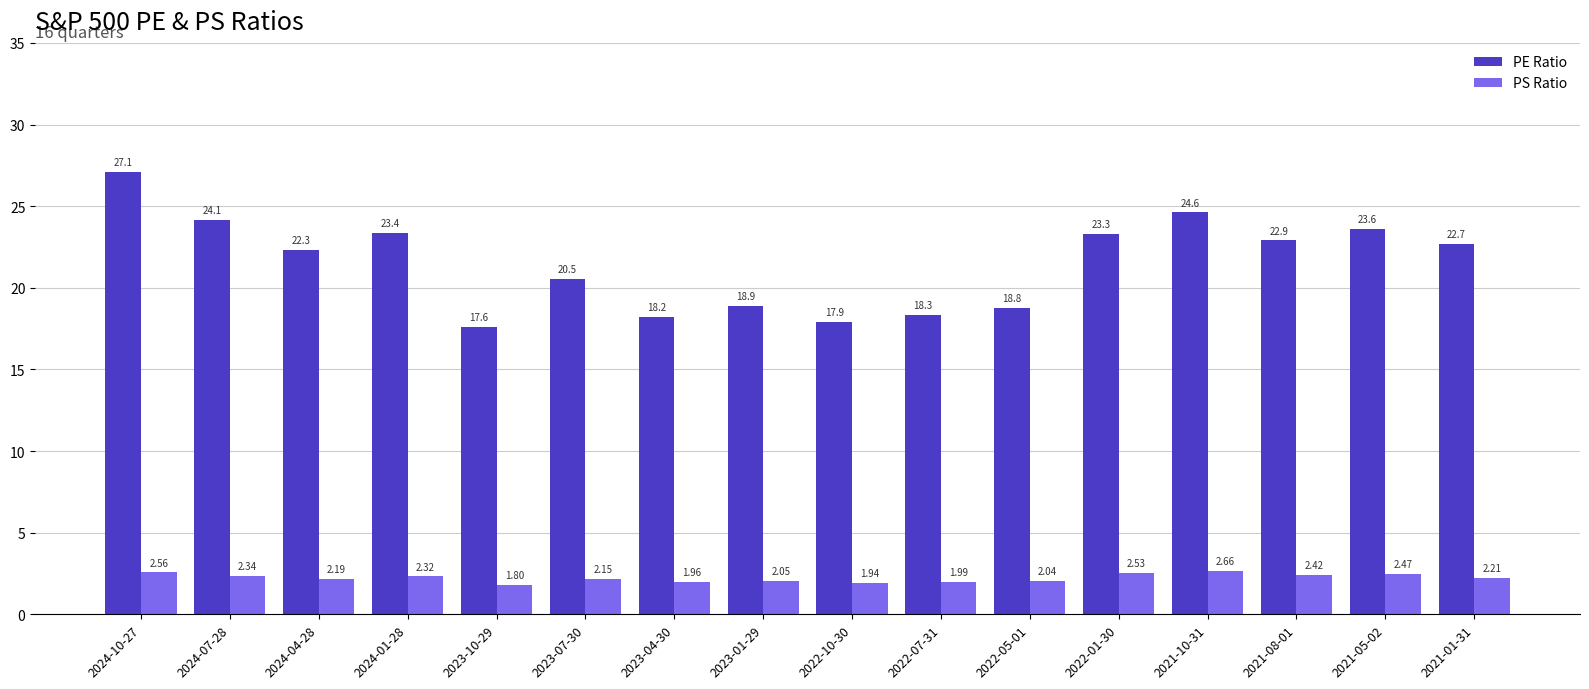

What is the difference between the PS Ratio values at 2021-01-31 and 2024-07-28?

0.1